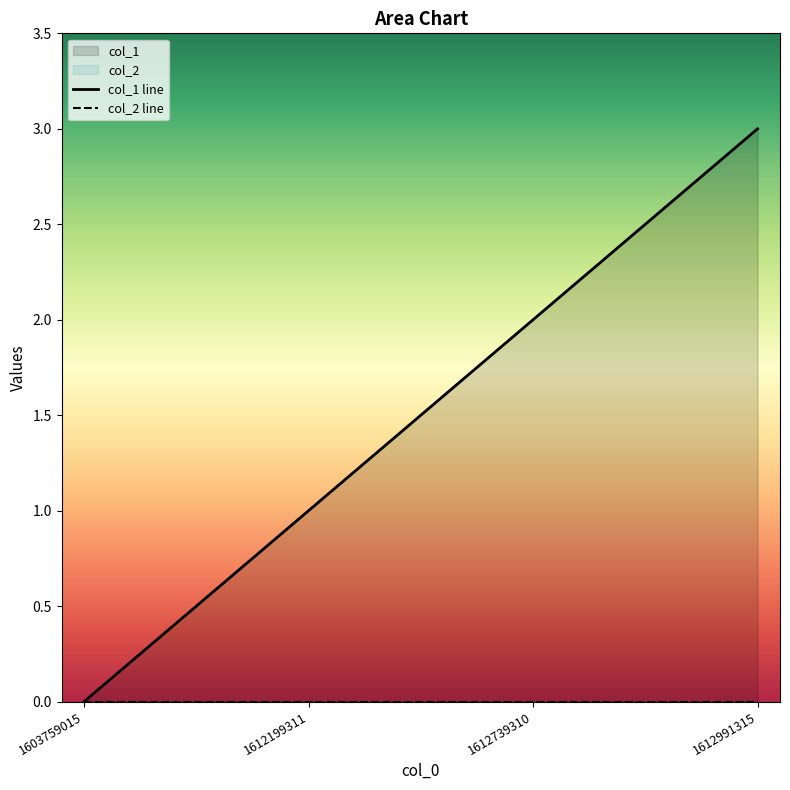

At how many categories does at least one series exceed 1?

2